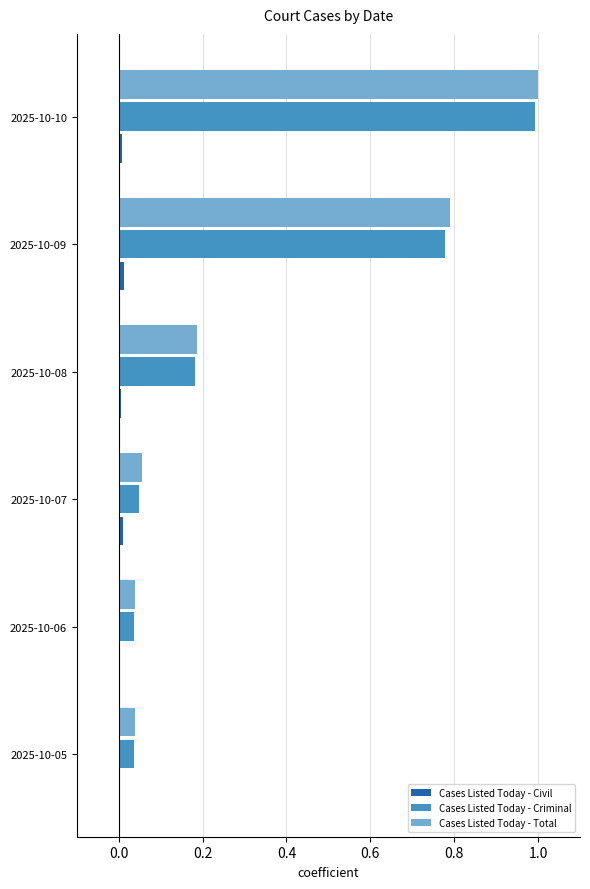

The value of Cases Listed Today - Criminal at 2025-10-10 is 1.7. True or false?

False